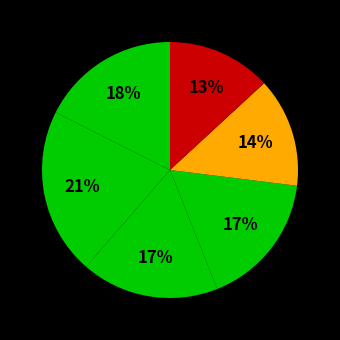

To the nearest percent, what is the difference between the largest and smallest slice percentages?

8%